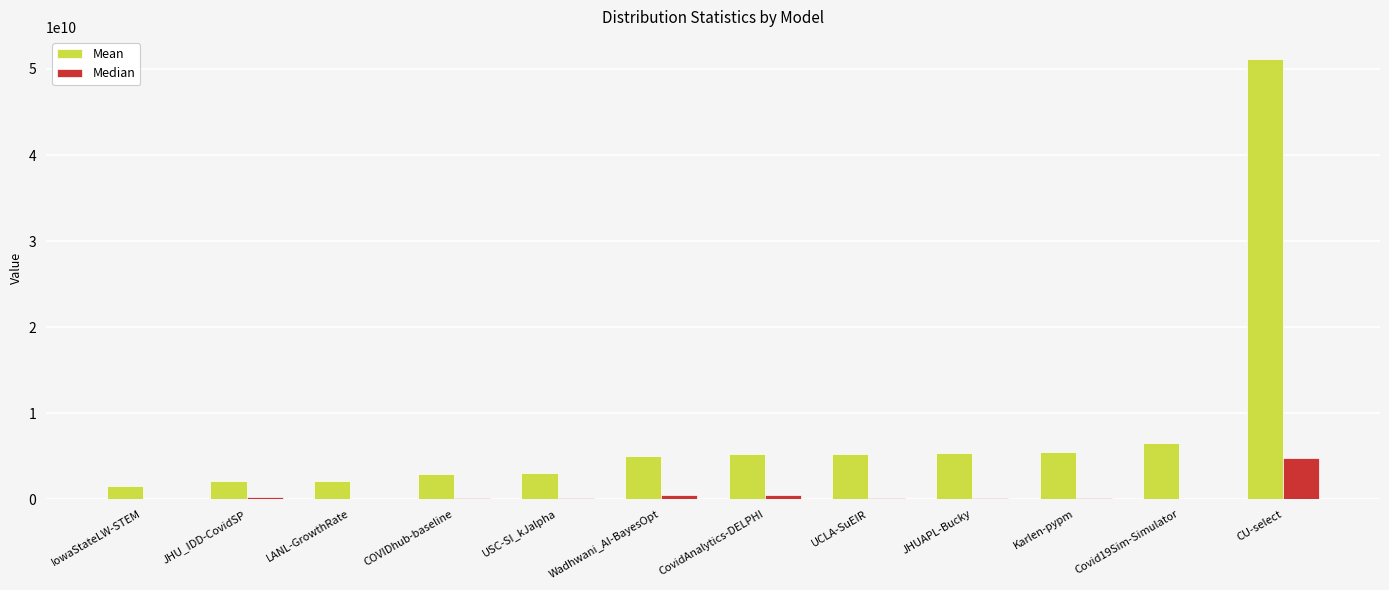

How many groups of bars are there?

12